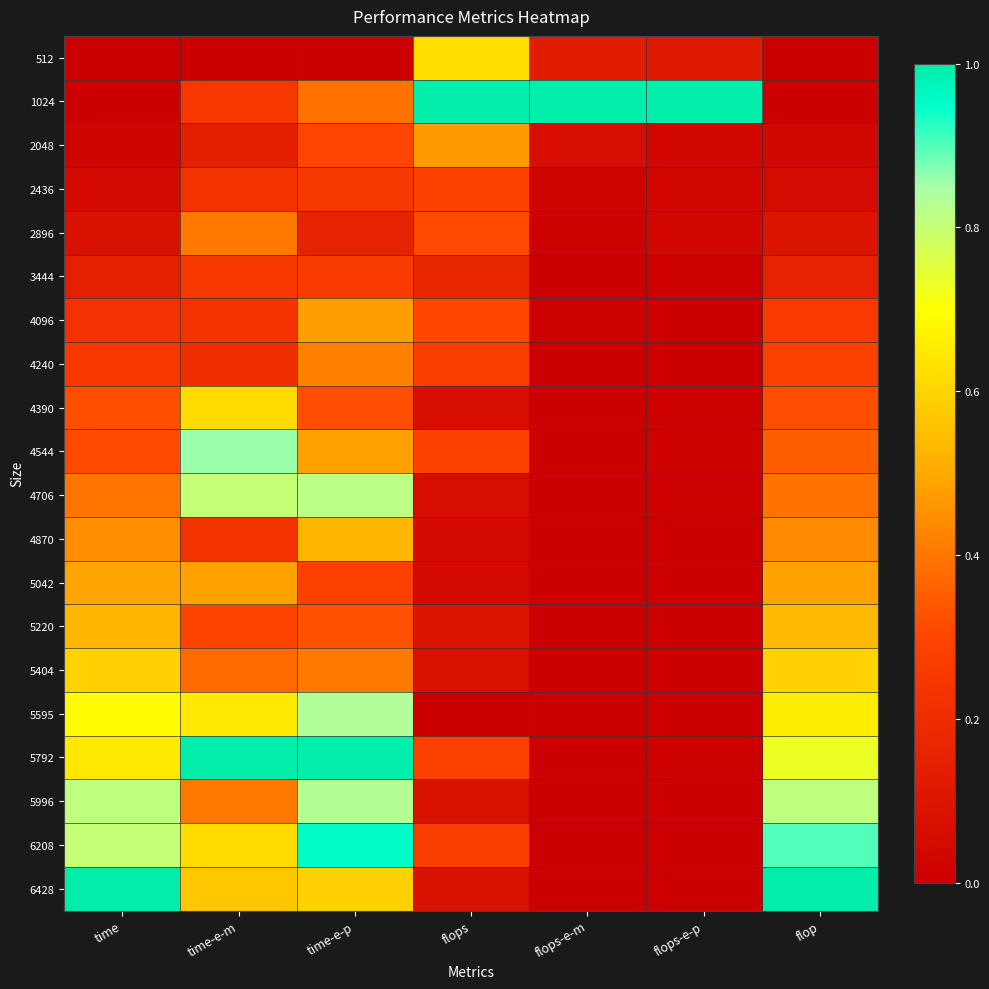

At flops-e-p, list the series in order from largest to smallest.

1024, 512, 2048, 2896, 2436, 4544, 4706, 4390, 3444, 5792, 4096, 5042, 4240, 5595, 6208, 5404, 5220, 6428, 4870, 5996